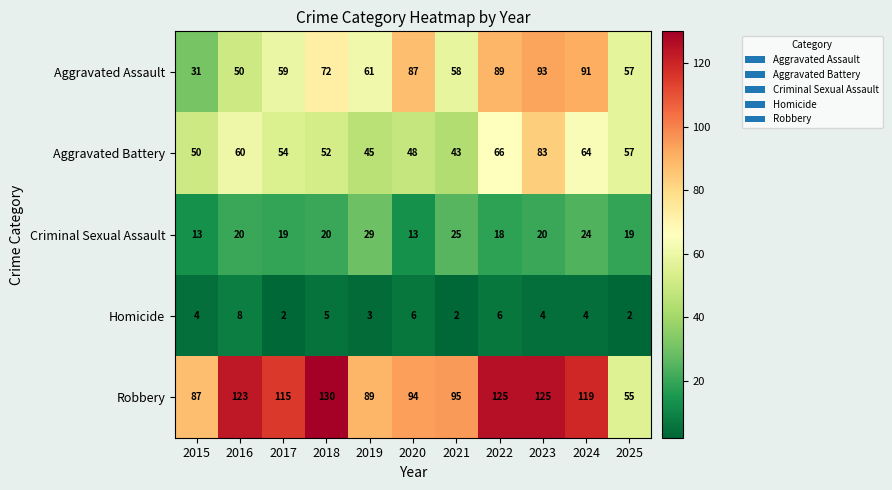

At how many categories does at least one series exceed 99?

6